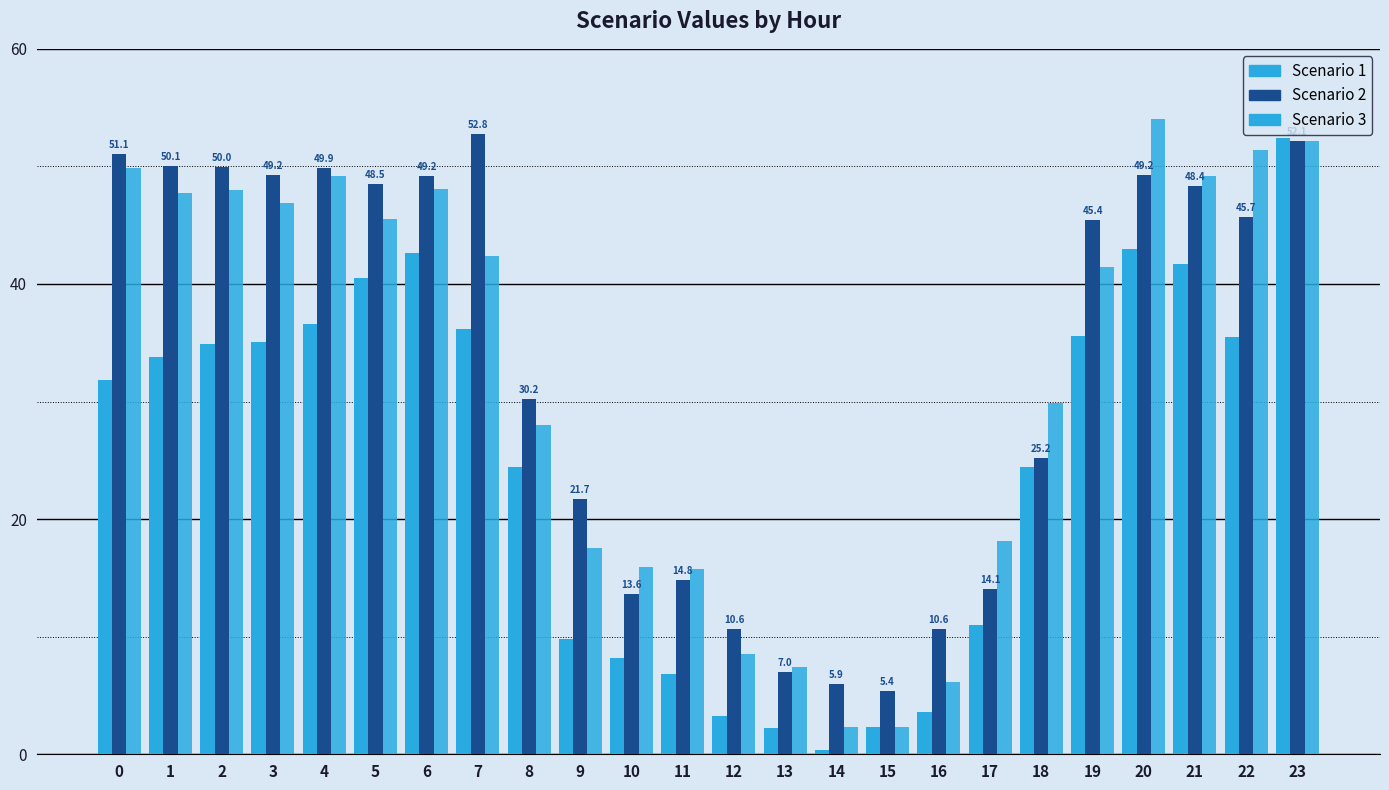

Count the number of categories in the chart.

24